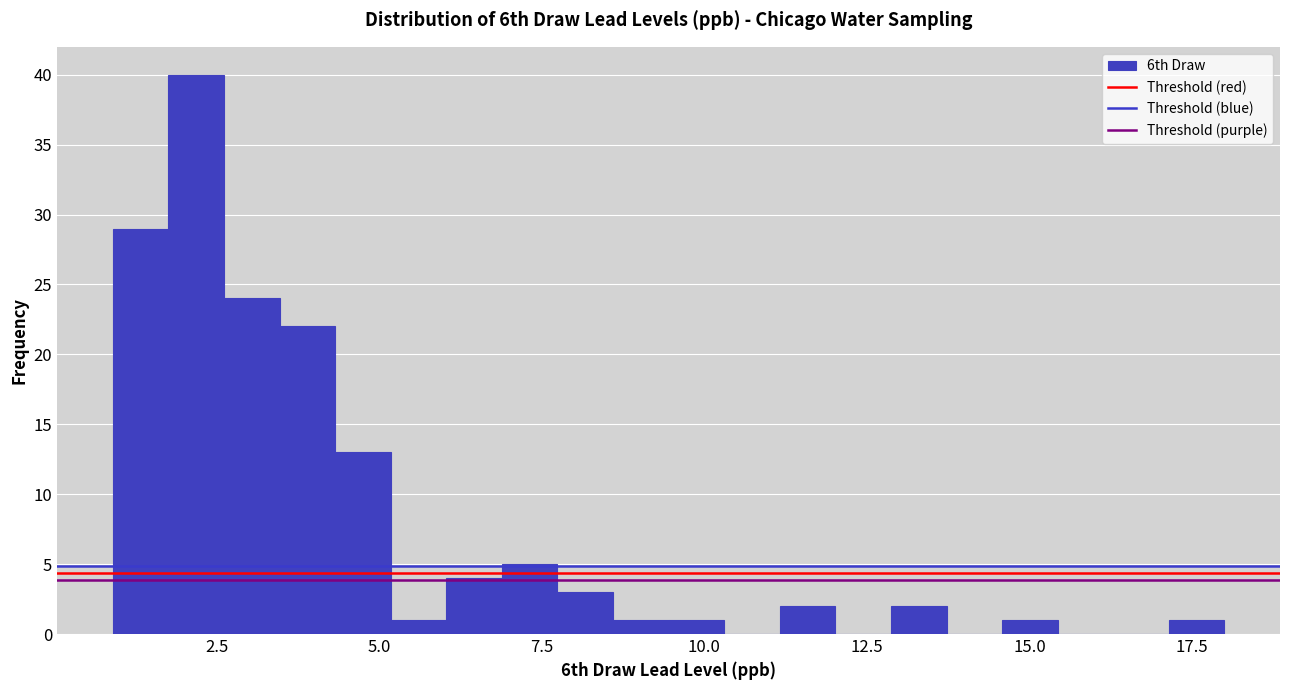

Around what value on the x-axis is the tallest bar? Give the approximate position of its centre, as read against the axis.

2.0